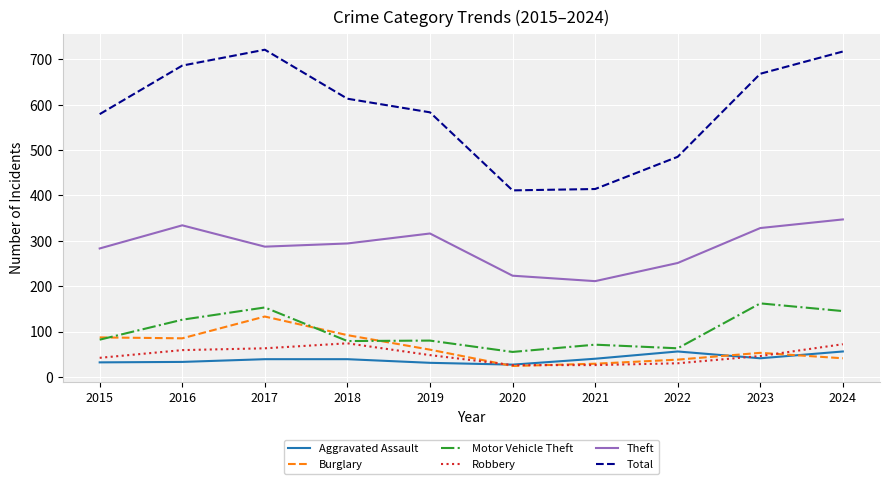

True or false: Total has a value of 721 at 2017.

True